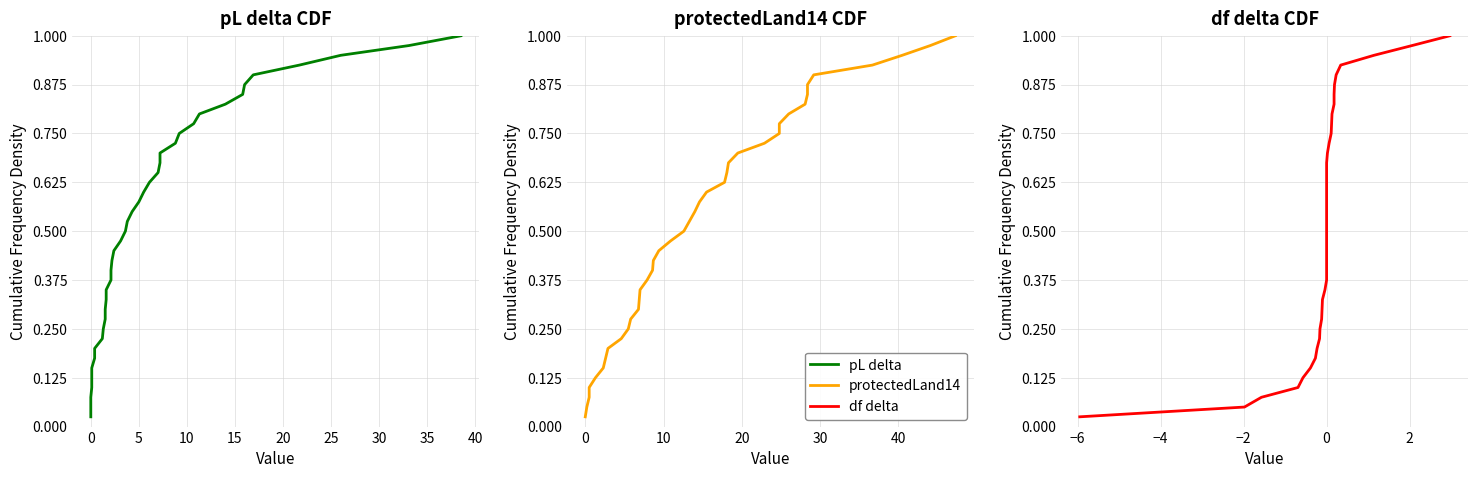

Which series has the largest total across all categories?

pL delta